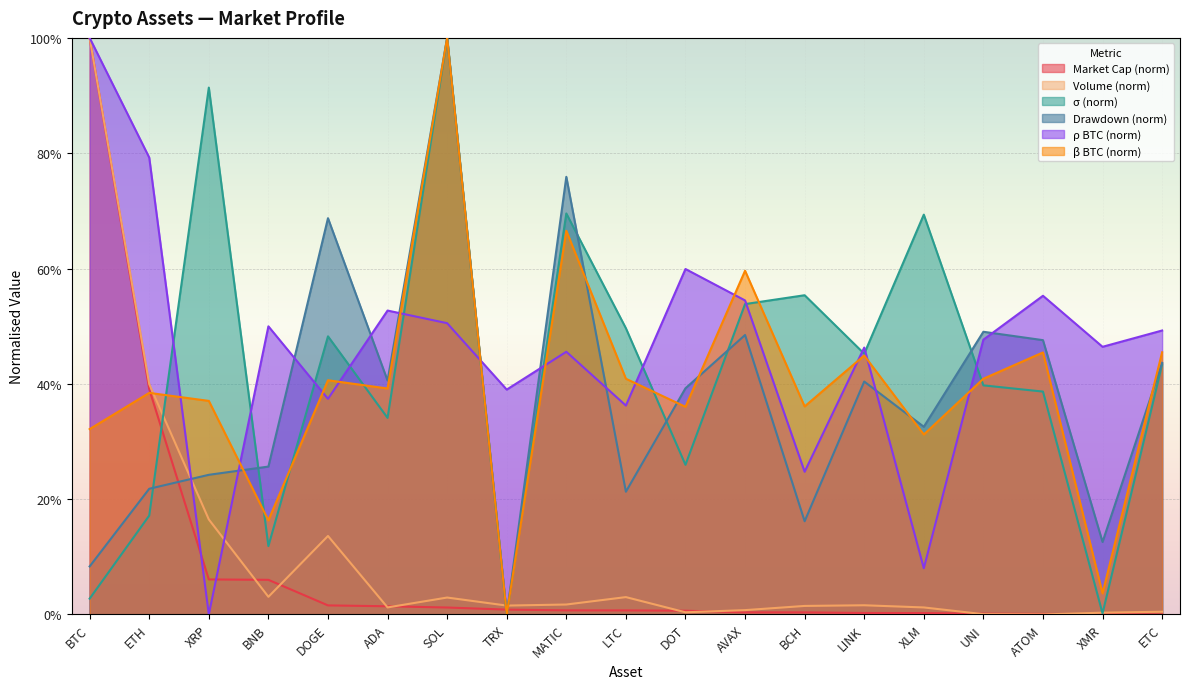

Is it true that beta BTC equals 0.2 at ADA?

False